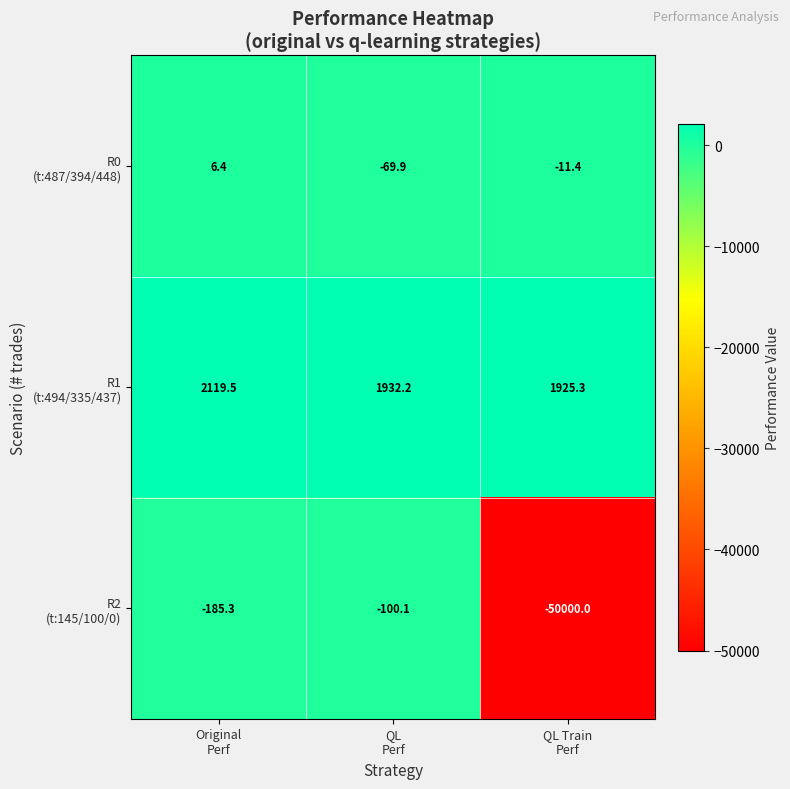

What is the maximum value shown in the chart?

2119.5